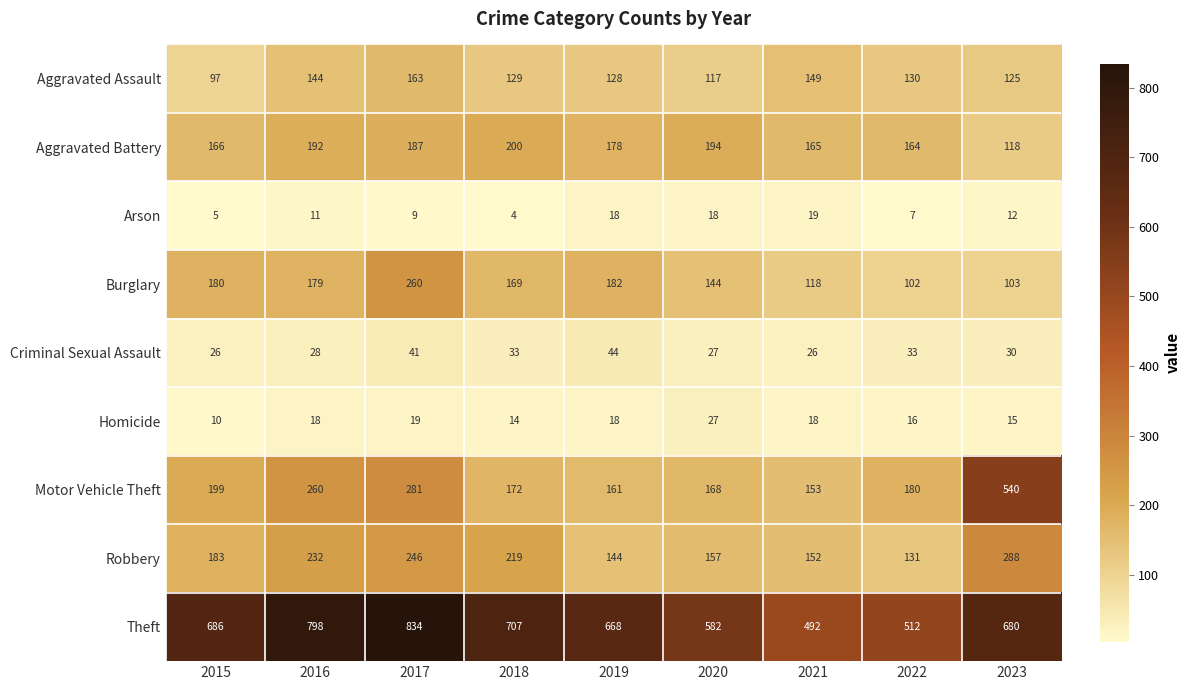

Which label corresponds to the smallest value in the chart?

2018